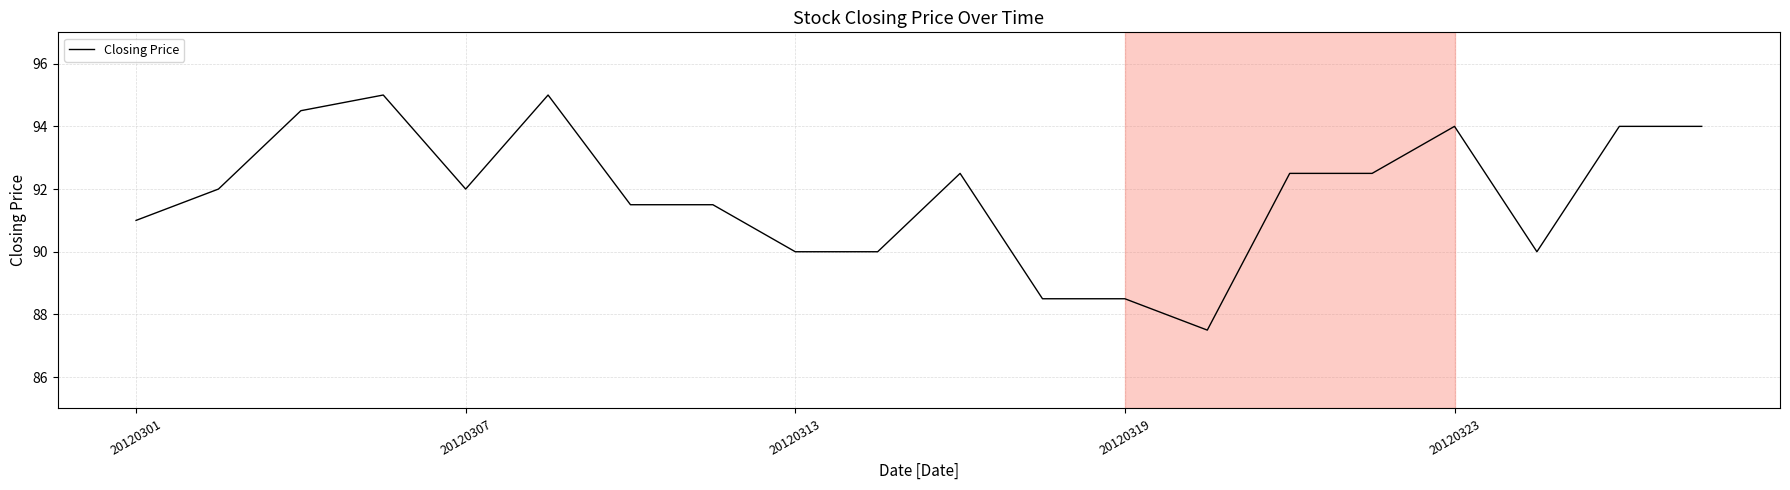

What is the minimum value shown in the chart?

87.5